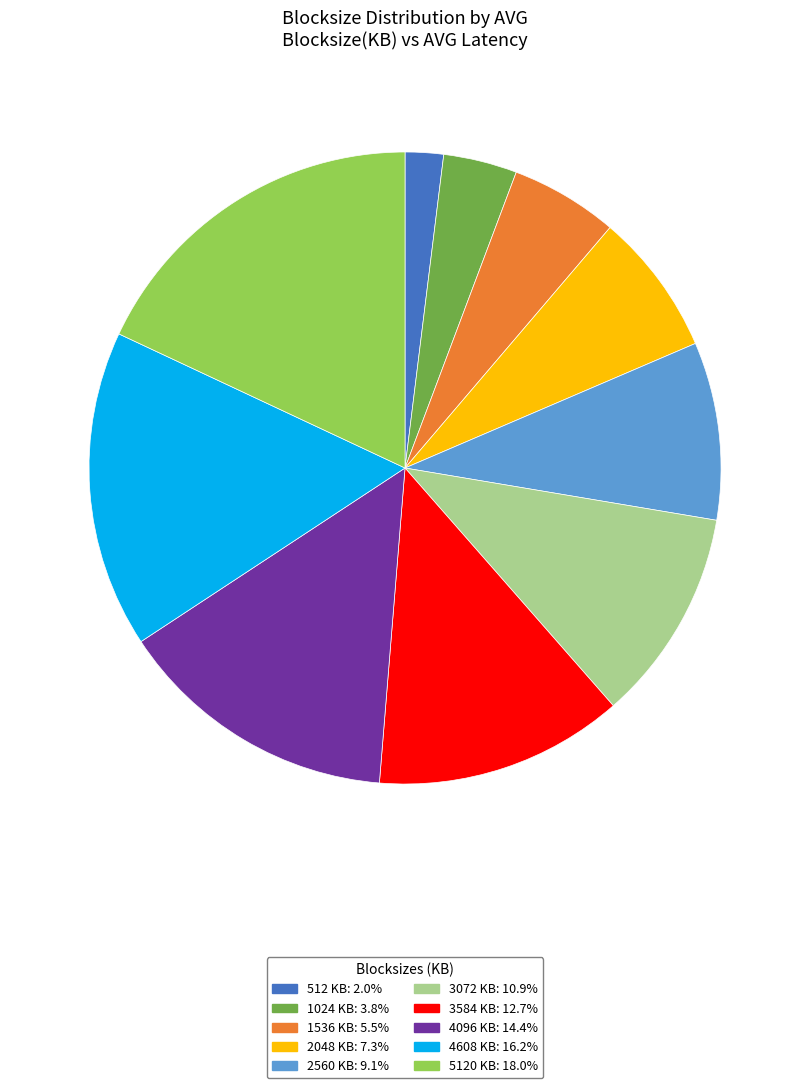

Does any single category account for the majority?

No